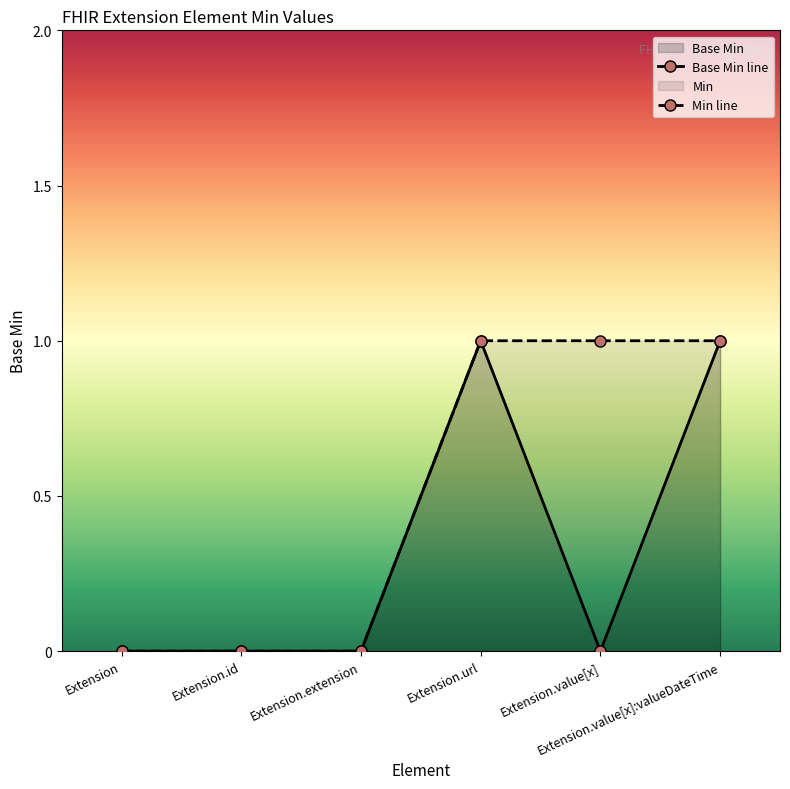

Which category has the lowest value across all series?

Extension